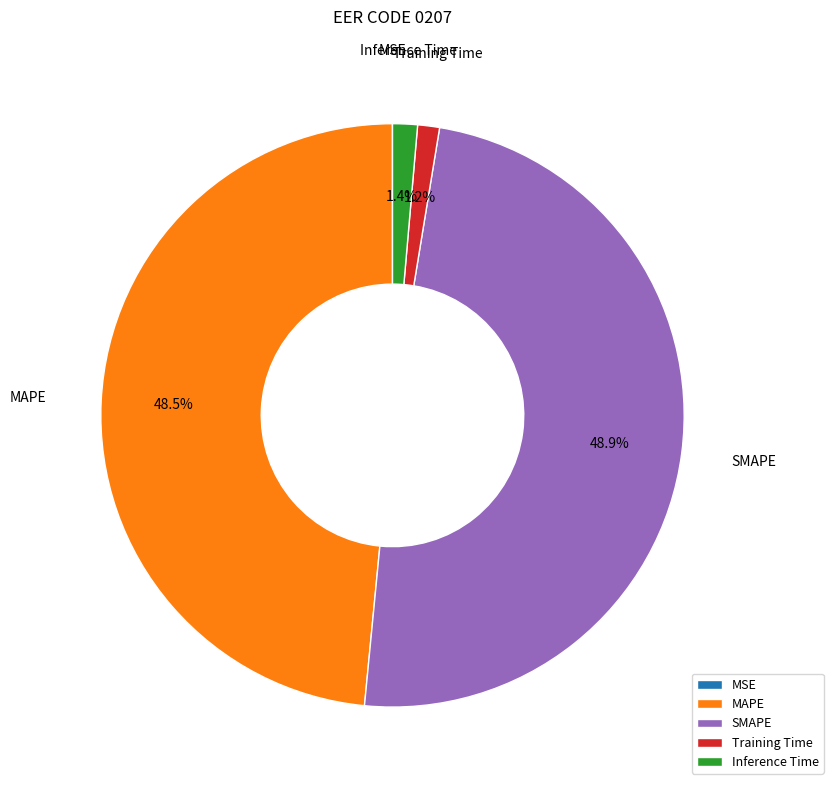

To the nearest percent, what is the difference between the largest and smallest slice percentages?

49%